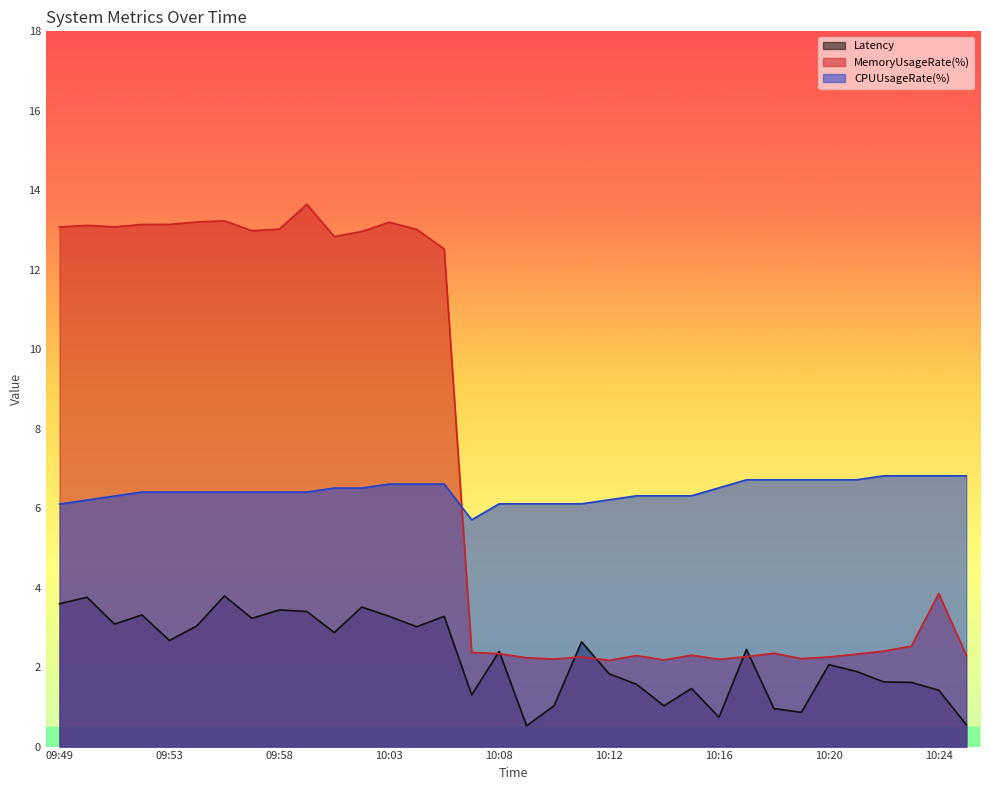

What is the label of the 2nd point from the right?

10:24